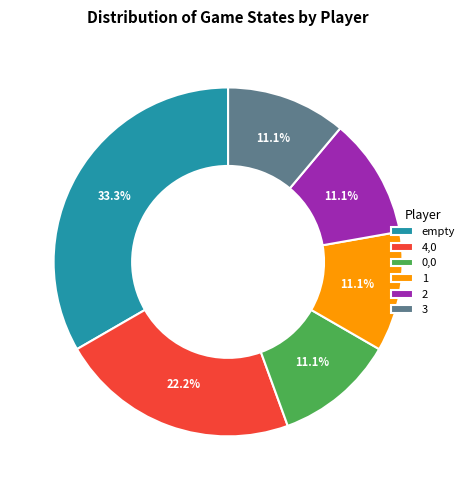

Approximately how many times larger is the value at empty compared to 3?

3.0